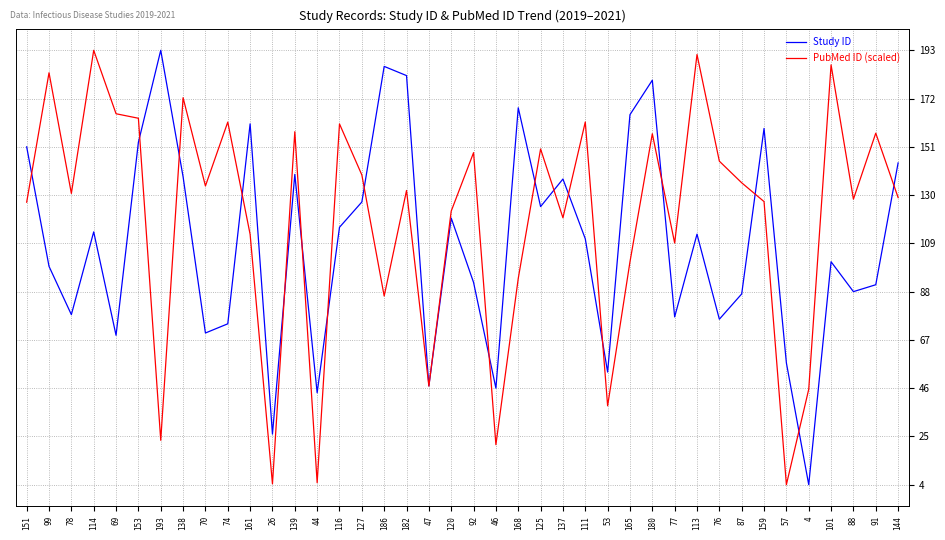

Which series changed the most between 92 and 180?

Study ID